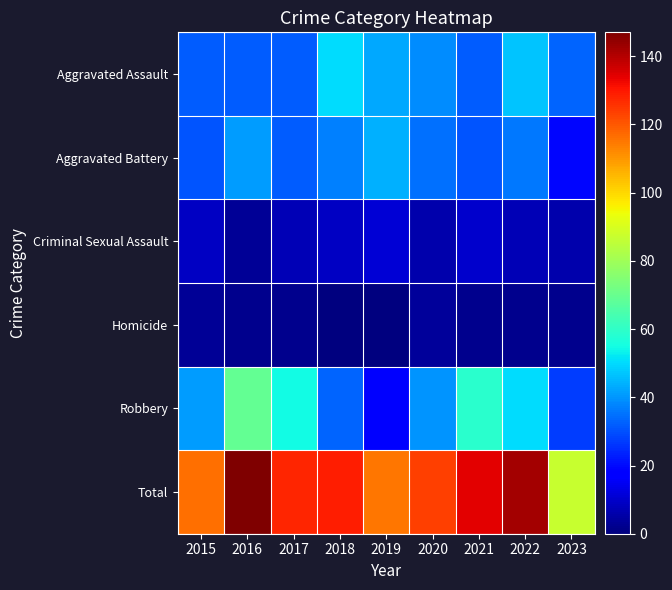

Reading left to right, what are all the values shown in this chart?

Aggravated Assault: 2015=32	2016=32	2017=32	2018=50	2019=43	2020=39	2021=32	2022=47	2023=33
Aggravated Battery: 2015=31	2016=41	2017=32	2018=37	2019=44	2020=35	2021=31	2022=36	2023=19
Criminal Sexual Assault: 2015=9	2016=3	2017=7	2018=9	2019=11	2020=6	2021=10	2022=7	2023=6
Homicide: 2015=3	2016=2	2017=2	2018=0	2019=0	2020=4	2021=2	2022=2	2023=2
Robbery: 2015=41	2016=69	2017=55	2018=33	2019=17	2020=40	2021=59	2022=50	2023=27
Total: 2015=116	2016=147	2017=128	2018=129	2019=115	2020=124	2021=134	2022=142	2023=87